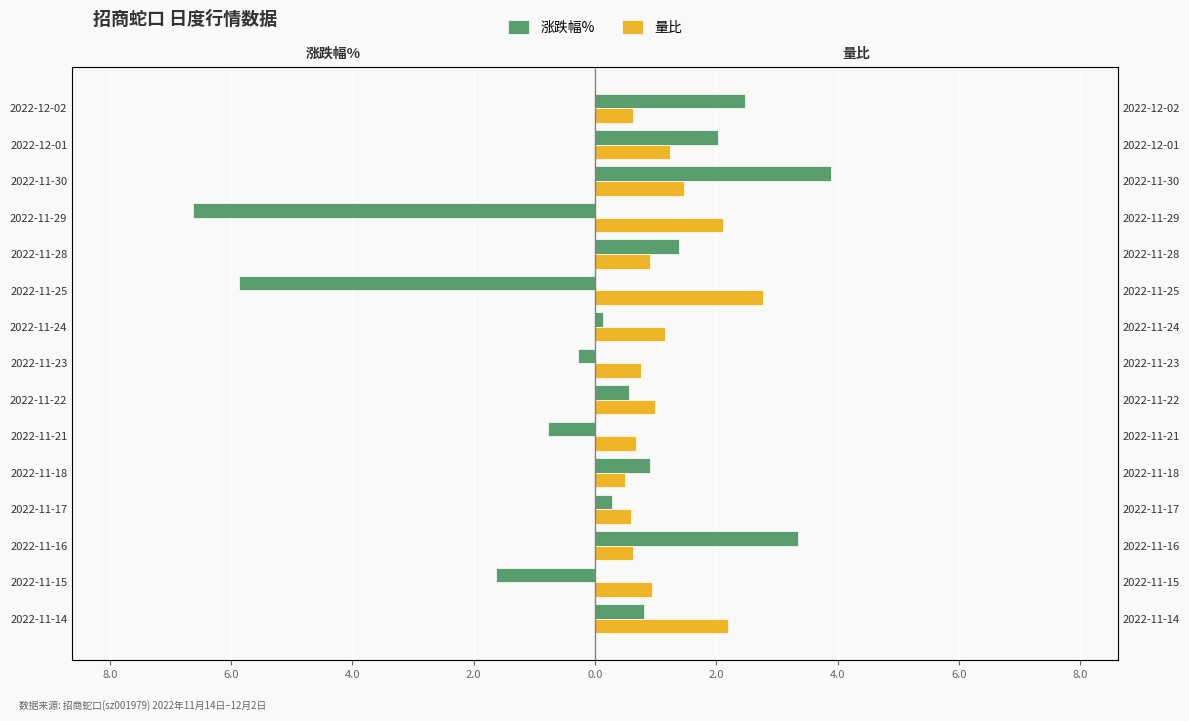

Reading left to right, list all the values displayed in this chart.

涨跌幅%: 0.8	-1.6	3.4	0.3	0.9	-0.8	0.6	-0.3	0.1	-5.9	1.4	-6.6	3.9	2.0	2.5
量比: 2.2	0.9	0.6	0.6	0.5	0.7	1.0	0.8	1.2	2.8	0.9	2.1	1.5	1.2	0.6